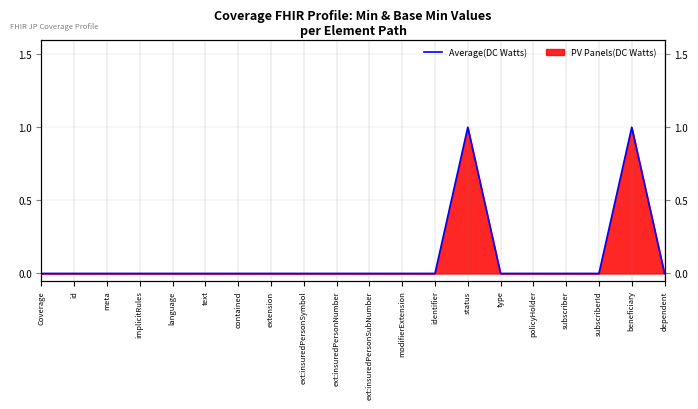

List the labels in order of value, smallest first.

Coverage, id, meta, implicitRules, language, text, contained, extension, ext:insuredPersonSymbol, ext:insuredPersonNumber, ext:insuredPersonSubNumber, modifierExtension, identifier, type, policyHolder, subscriber, subscriberId, dependent, status, beneficiary